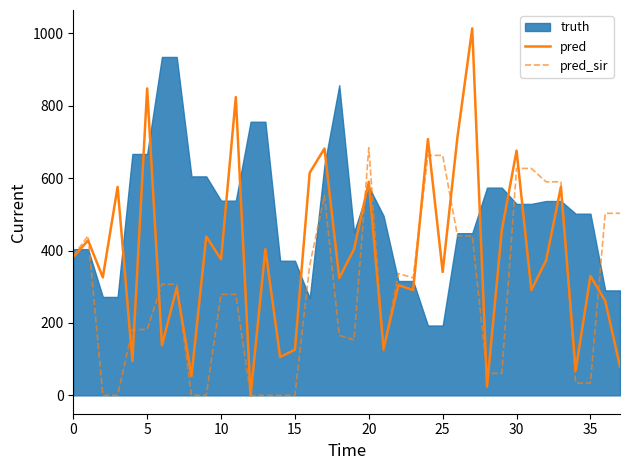

What is the highest value of the pred_sir series?

684.0